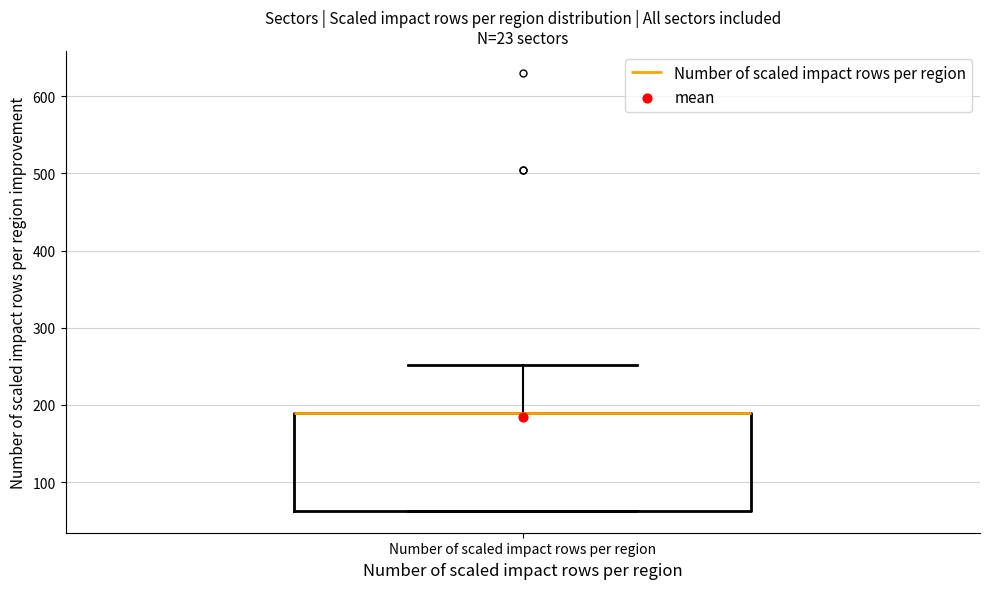

Read this box plot against the y-axis: the position of the median line, the range covered by the box, and the ends of both whiskers. The values are not printed on the chart, so give them approximately, as read against the axis.

median 190 (drawn on the box's upper edge), box 60 to 190, whiskers 60 to 250